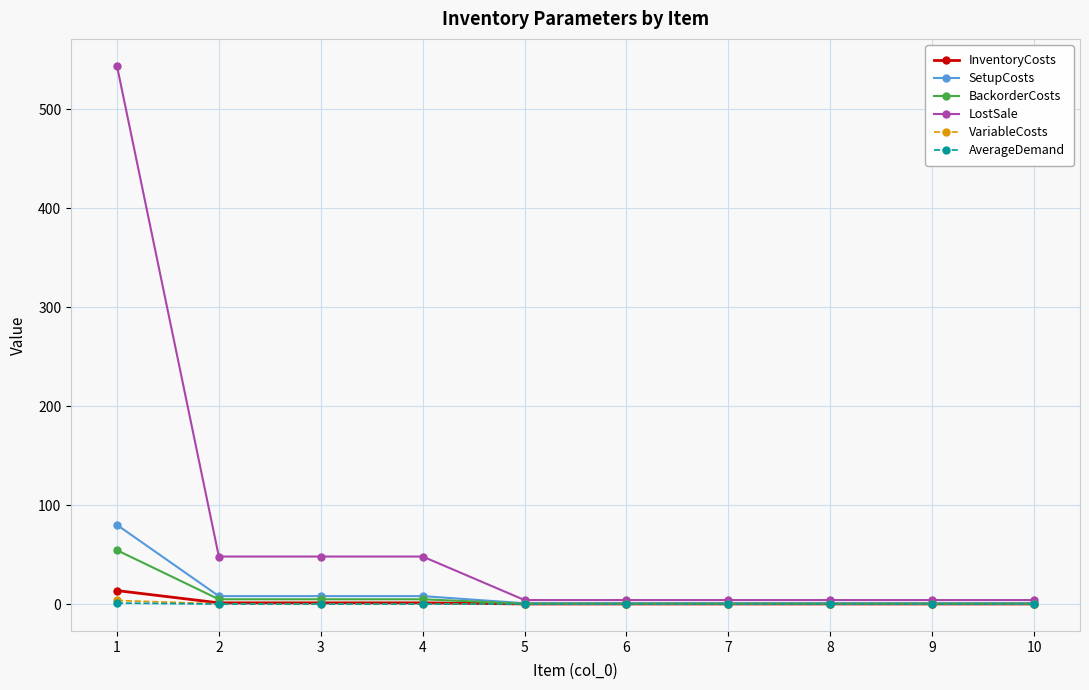

The value of AverageDemand at 10 is 0.0. True or false?

True